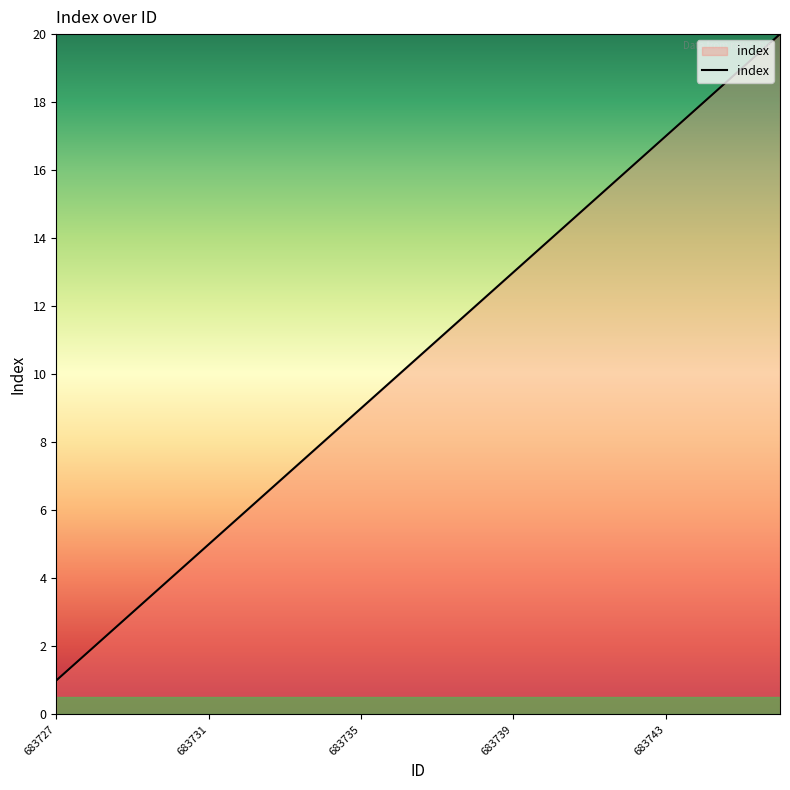

Count the number of categories in the chart.

20